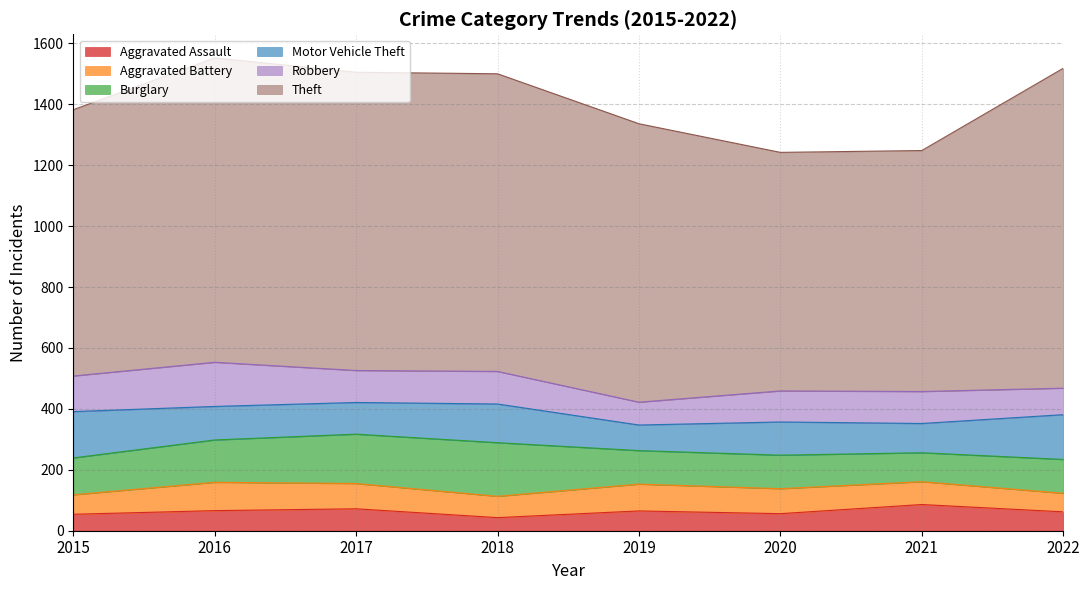

Between which two adjacent categories do Aggravated Assault and Aggravated Battery first intersect?

2020 and 2021